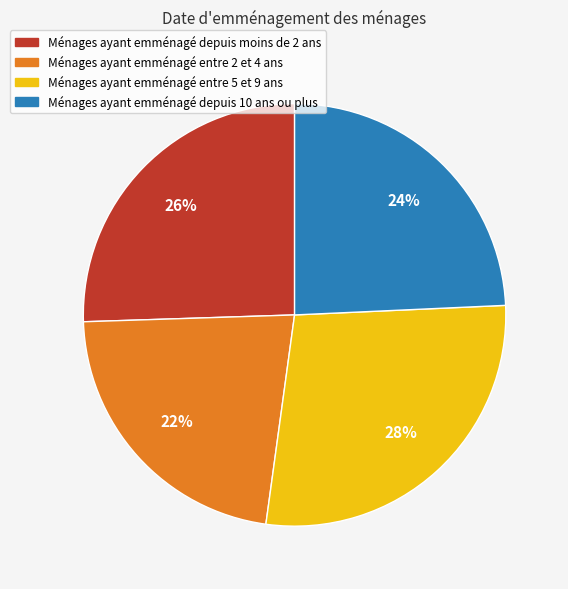

Is there any slice that represents more than half of the pie?

No